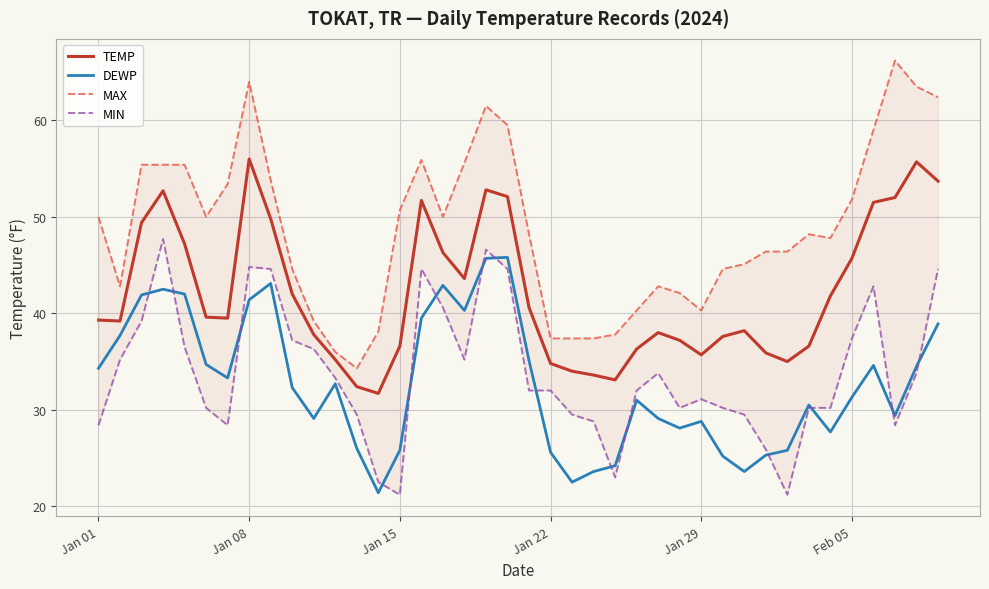

How many values in the MAX series are below 48?

19